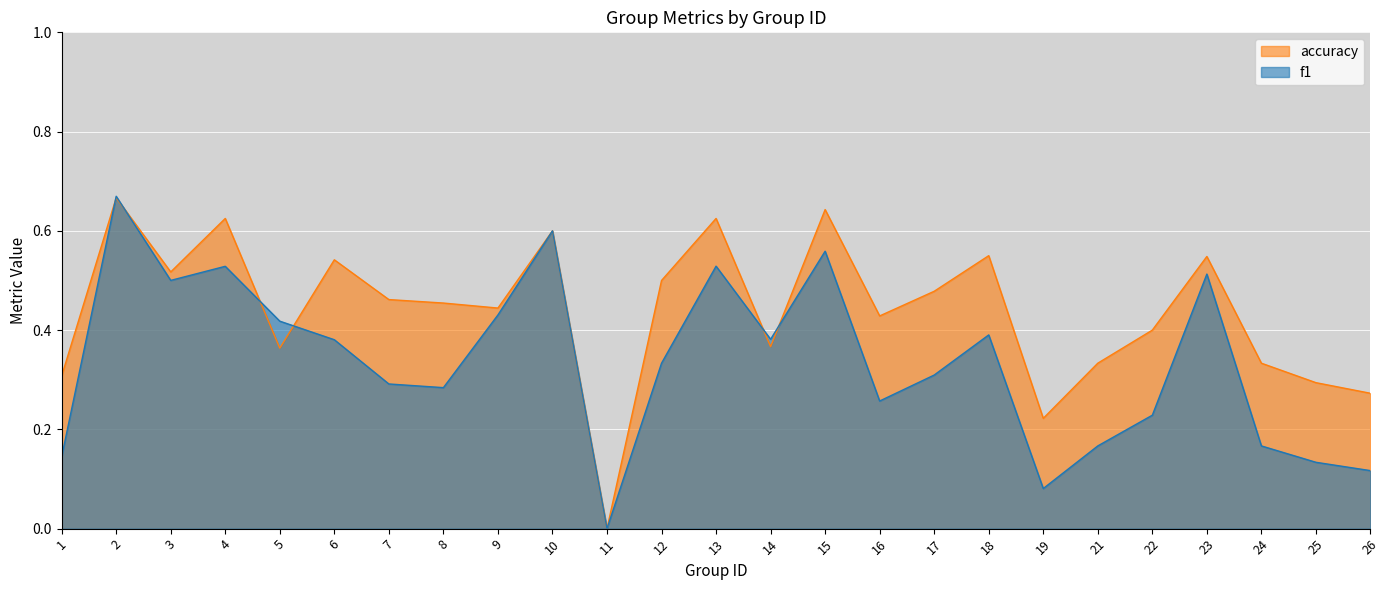

At how many categories does at least one series exceed 0?

24